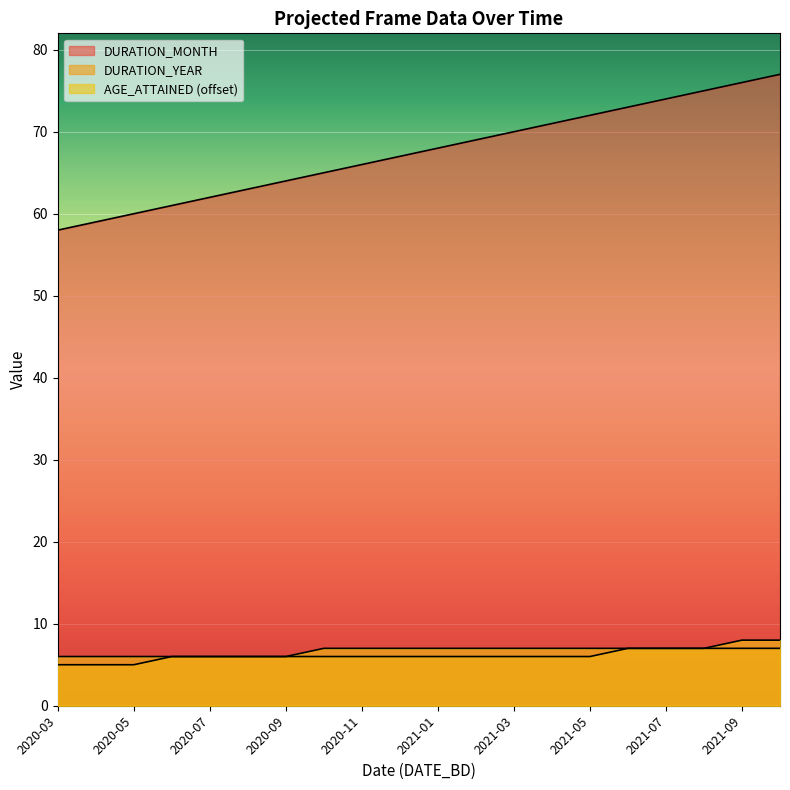

Which category has the lowest value in the DURATION_YEAR series?

2020-03